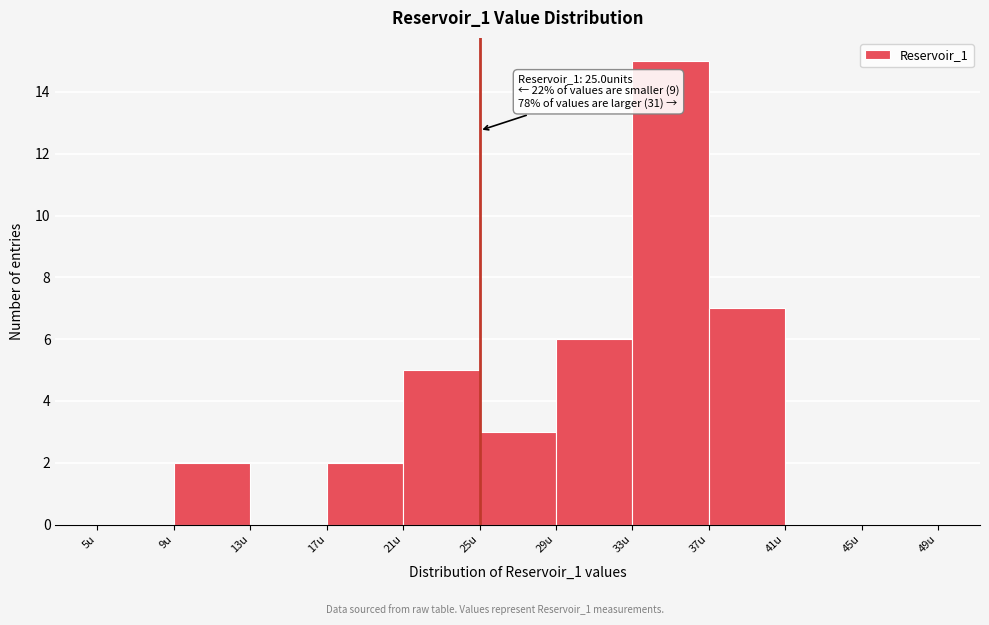

Which range on the x-axis has the tallest bar?

33 to 37